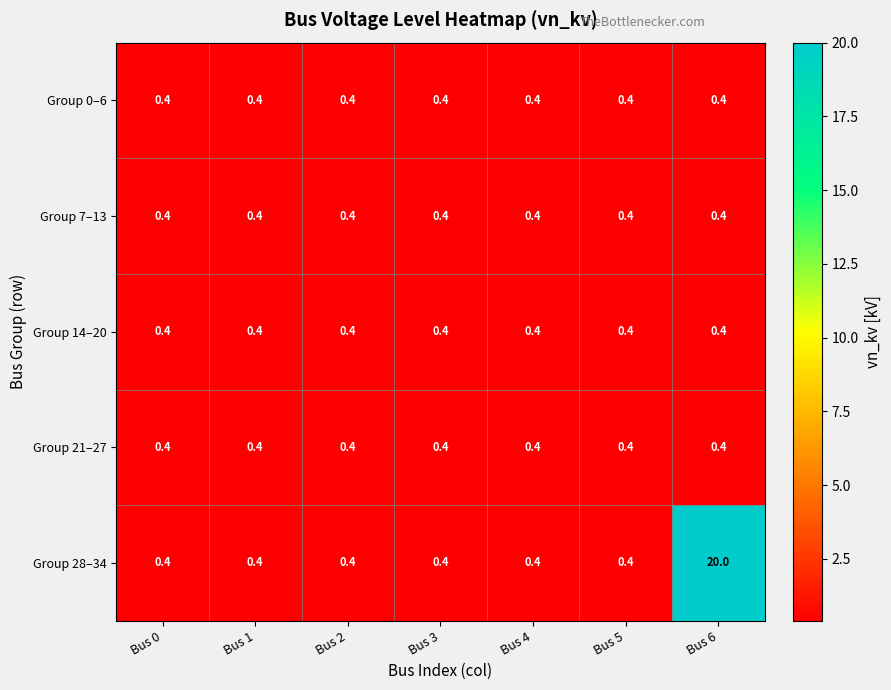

What is the smallest value displayed?

0.4